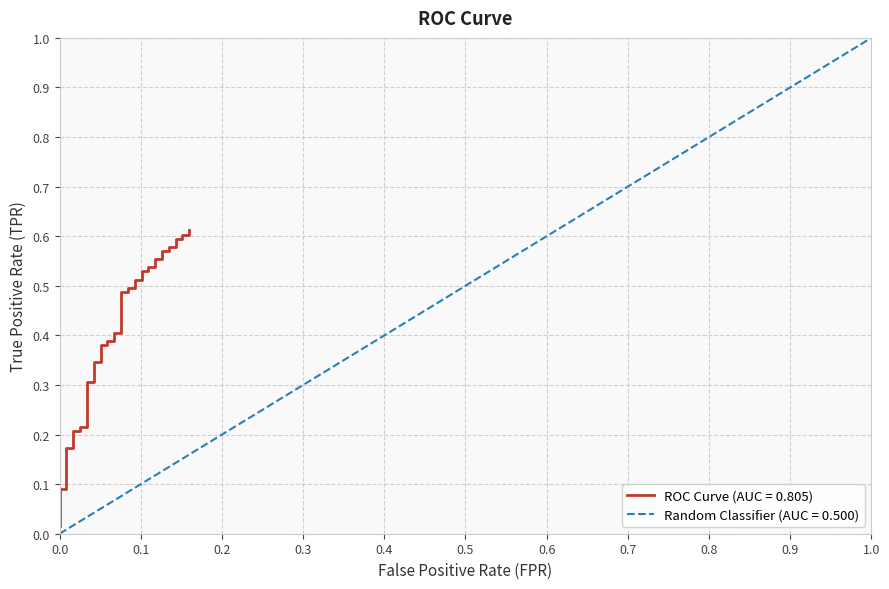

True or false: the data has more than 2 interior local peaks.

False